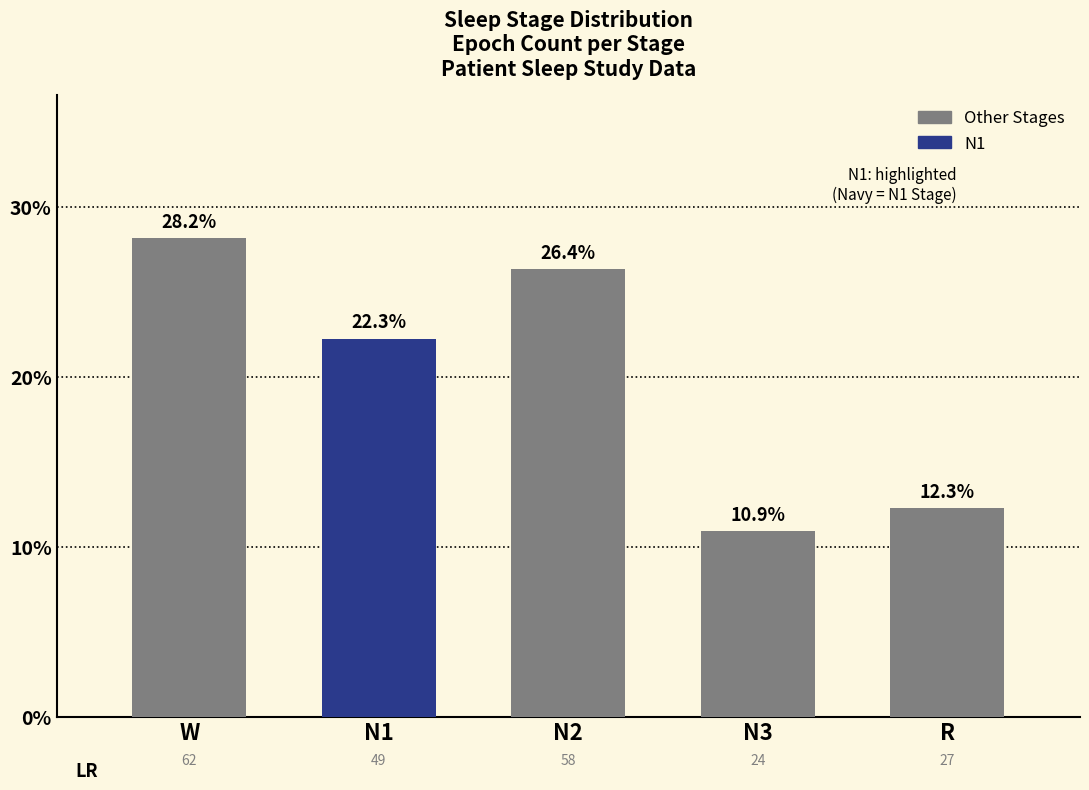

Approximately how many times larger is the value at N1 compared to R?

1.8